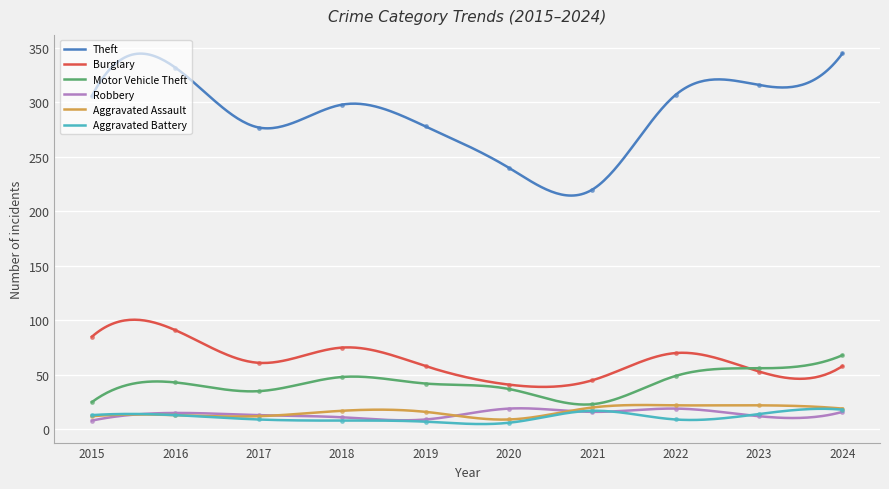

True or false: Motor Vehicle Theft and Theft cross at least once.

False